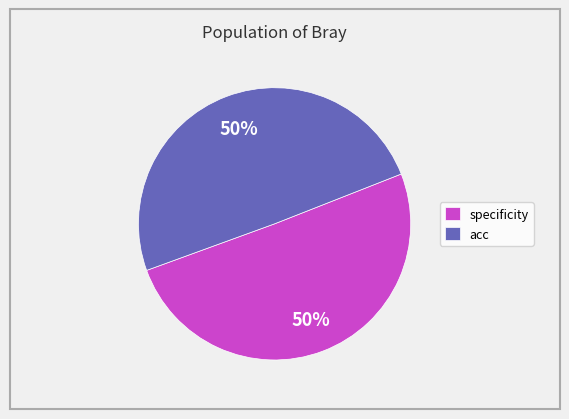

The specificity slice represents 44% of the pie. True or false?

False